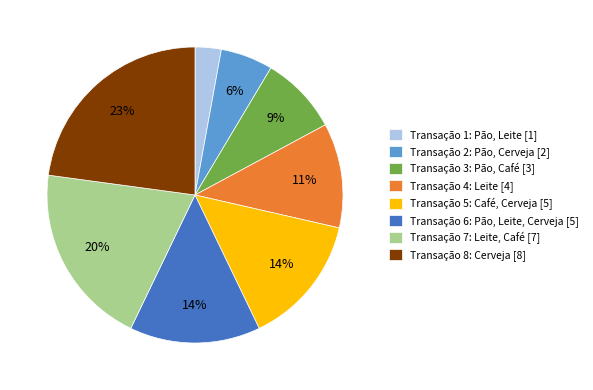

Do Transação 2: Pão, Cerveja [2] and Transação 4: Leite [4] together represent more than half of the pie?

No